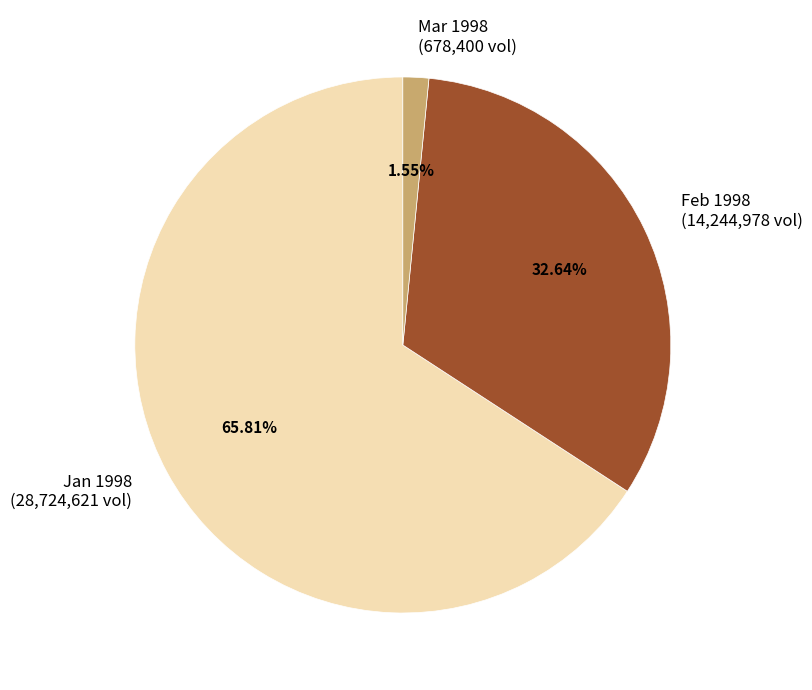

What is the largest slice in the pie chart?

Jan 1998 (28,724,621 vol)